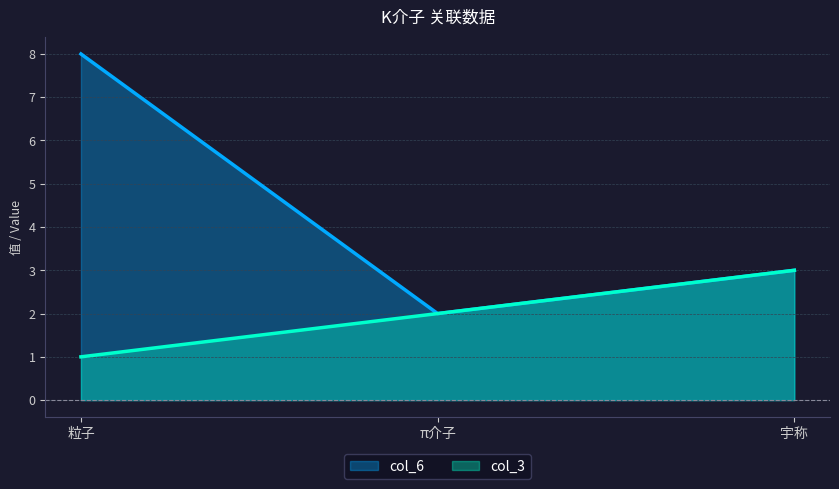

Is the value of col_3 at π介子 greater than the value of col_6 at 粒子?

No